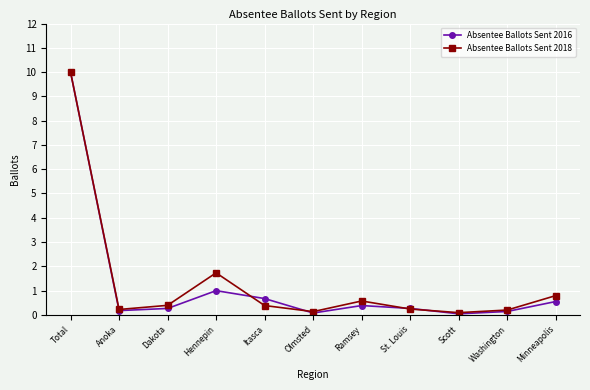

At which label is Absentee Ballots Sent 2016 closest to 5?

Hennepin